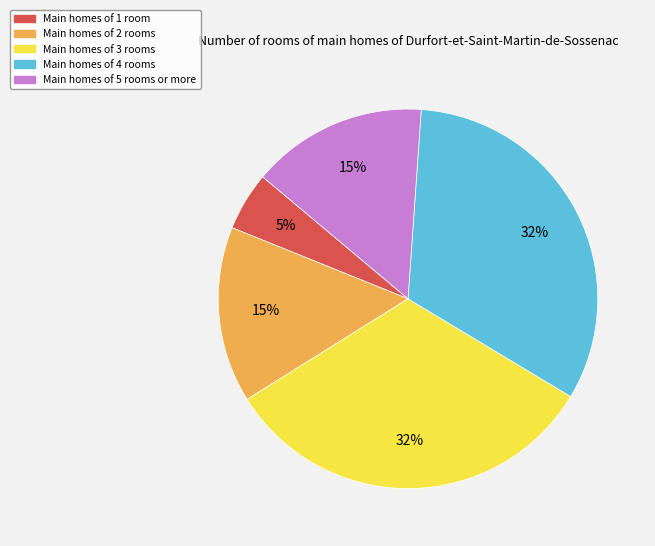

Is there any slice that represents more than half of the pie?

No